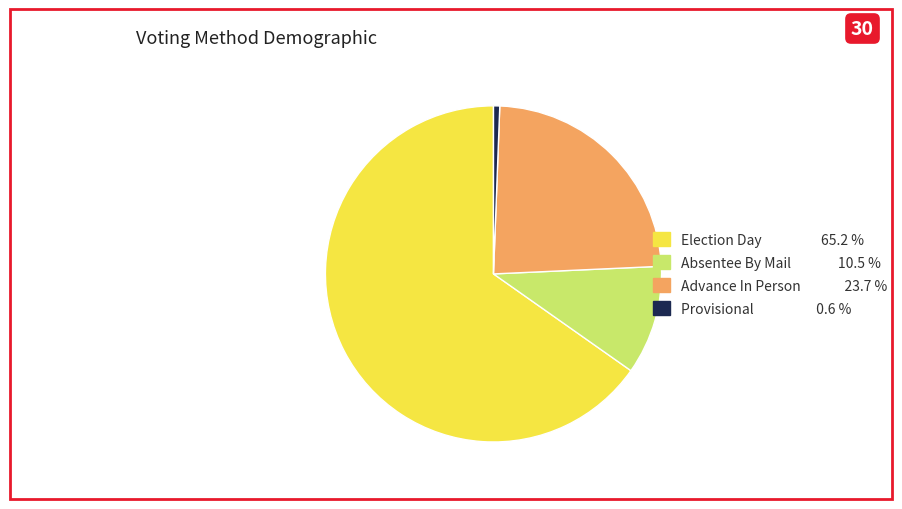

Is there a majority slice in this chart?

Yes